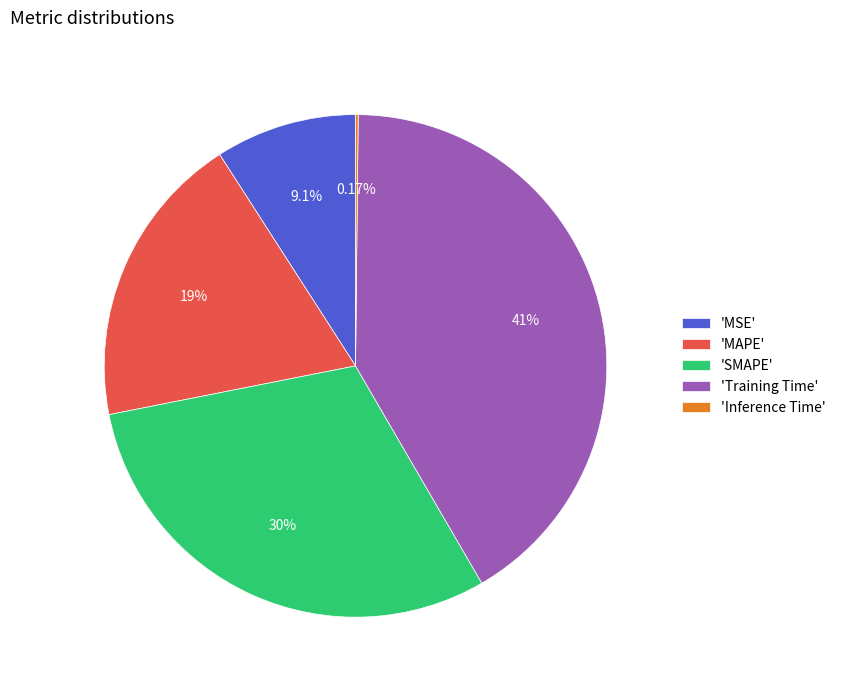

Which slice is the largest?

'Training Time'